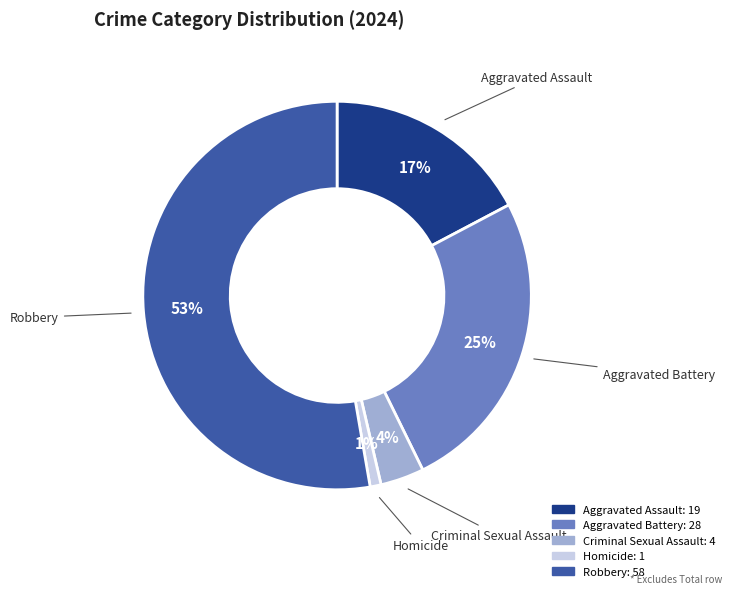

Approximately how many times larger is the value at Aggravated Battery compared to Aggravated Assault?

1.5